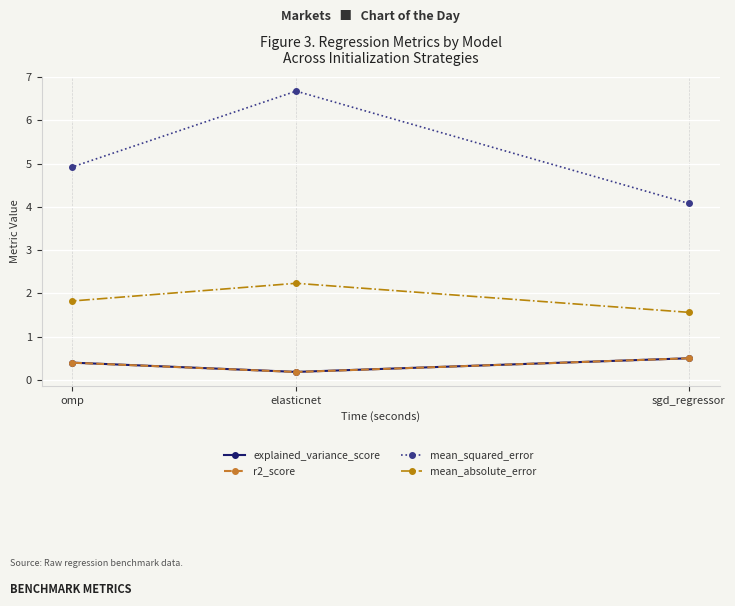

Is it true that mean_absolute_error equals 1.1 at omp?

False